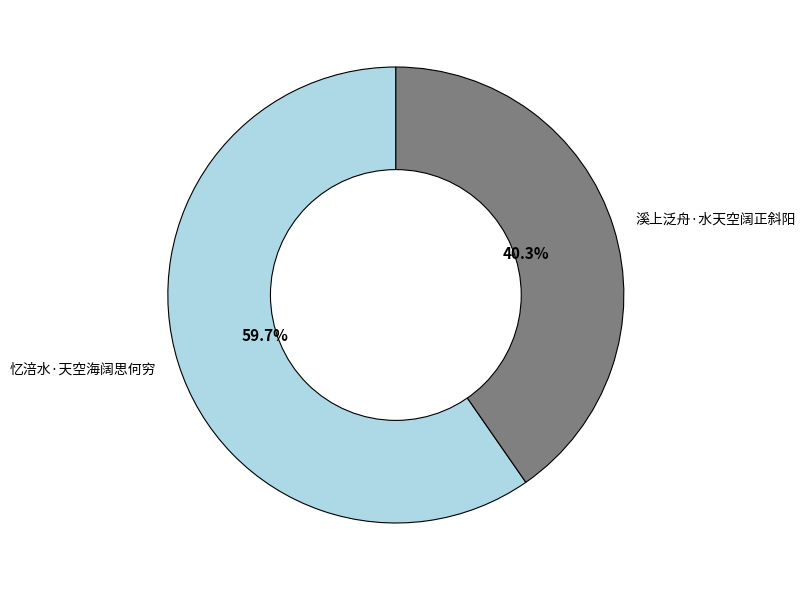

Does 忆涪水·天空海阔思何穷 account for over 50% of the chart?

Yes